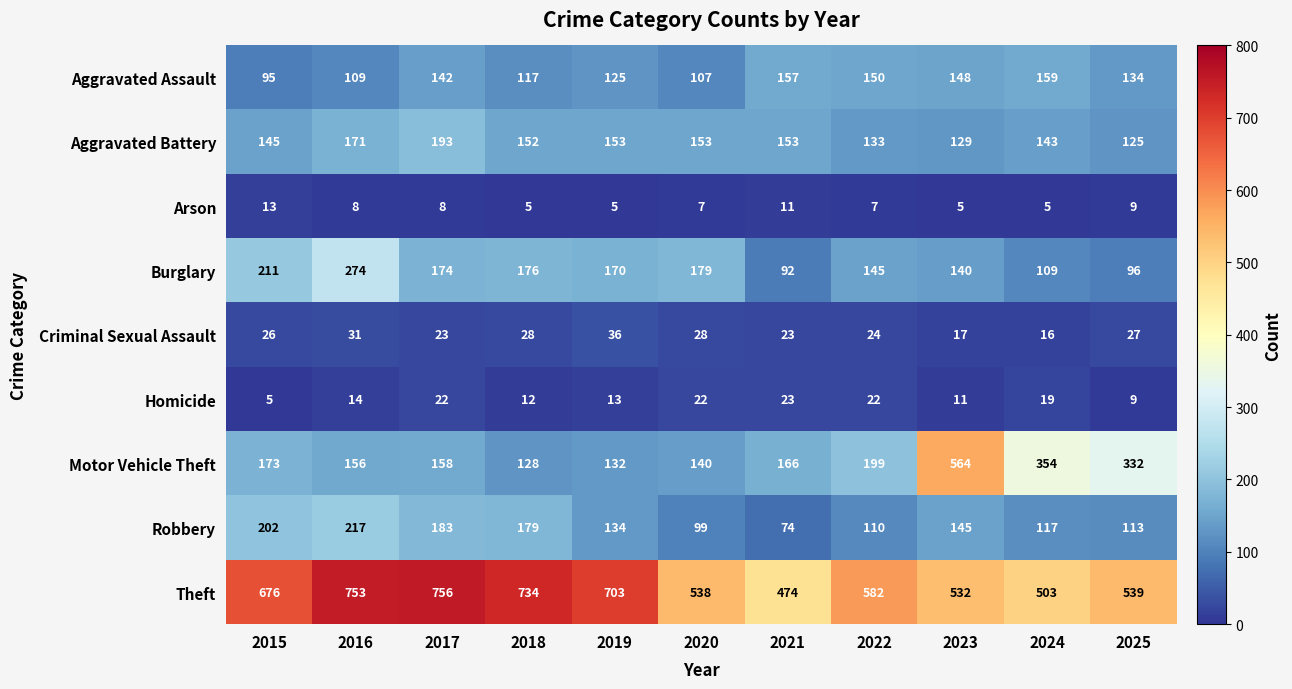

At which label does Motor Vehicle Theft reach its minimum?

2018